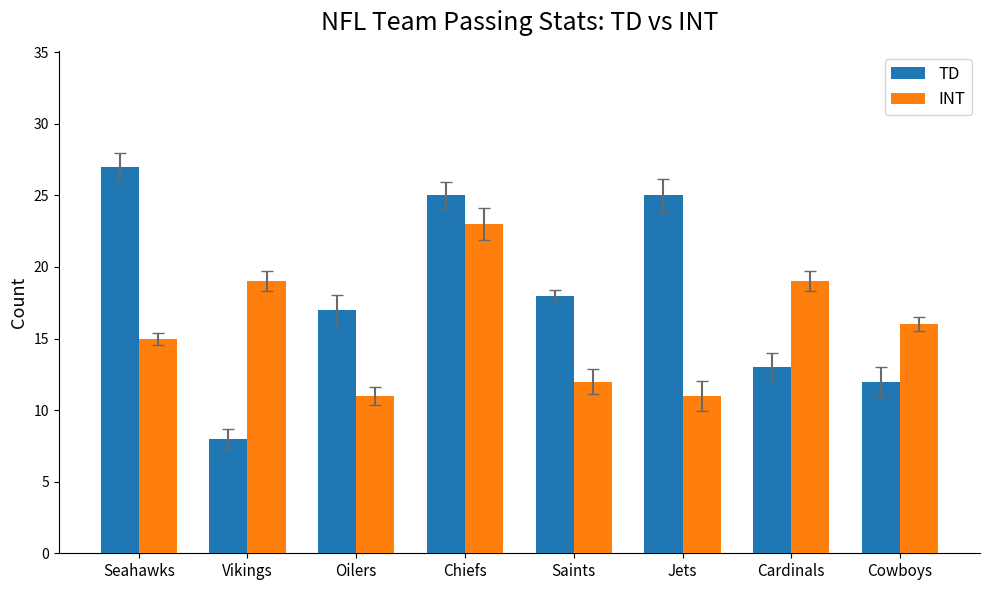

The value of INT at Saints is 18. True or false?

False